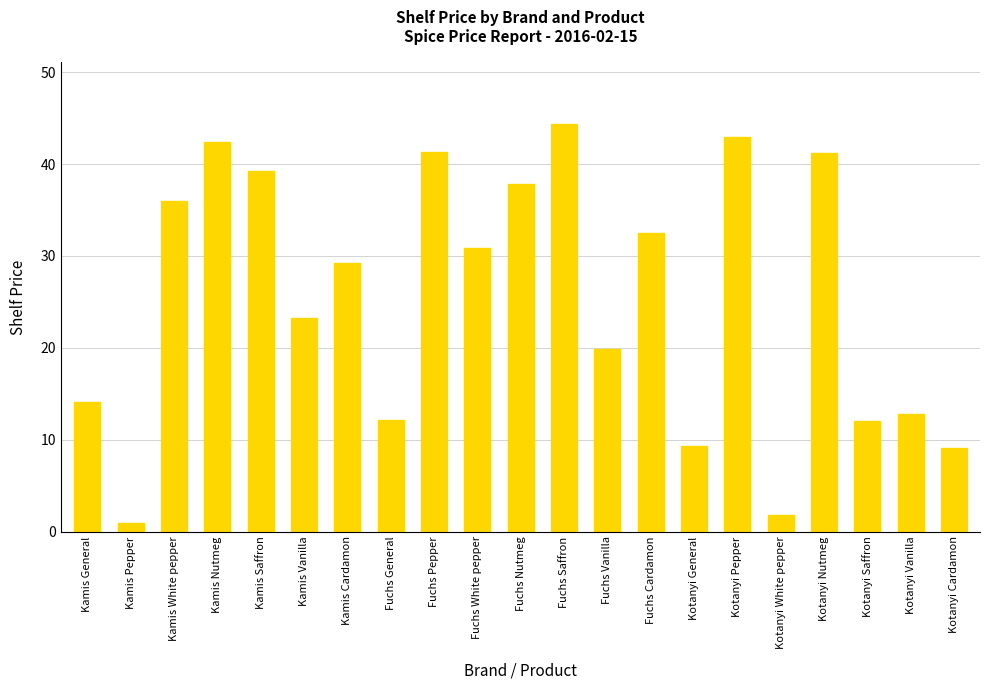

What is the ratio of the value at Fuchs Cardamon to the value at Fuchs White pepper?

1.1